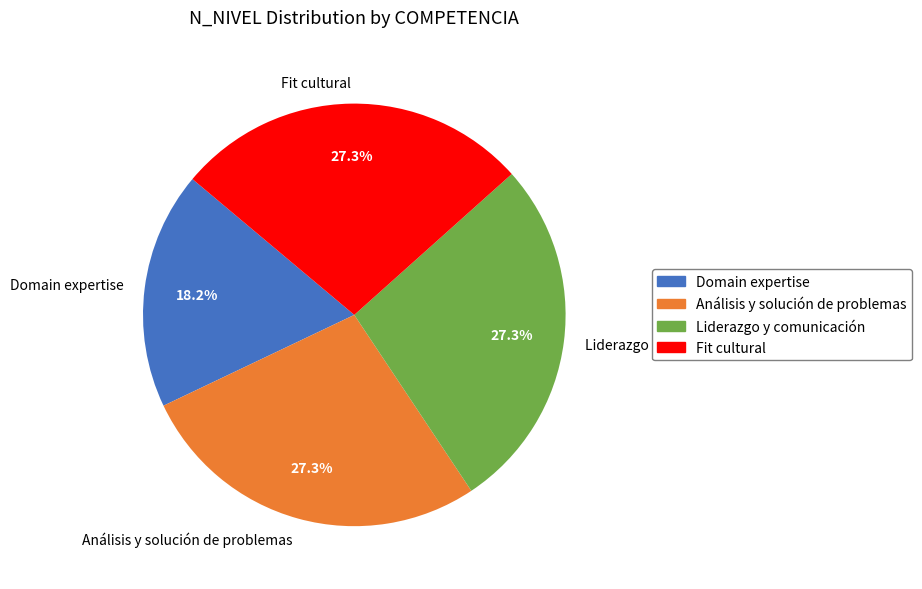

How many slices are in this pie chart?

4